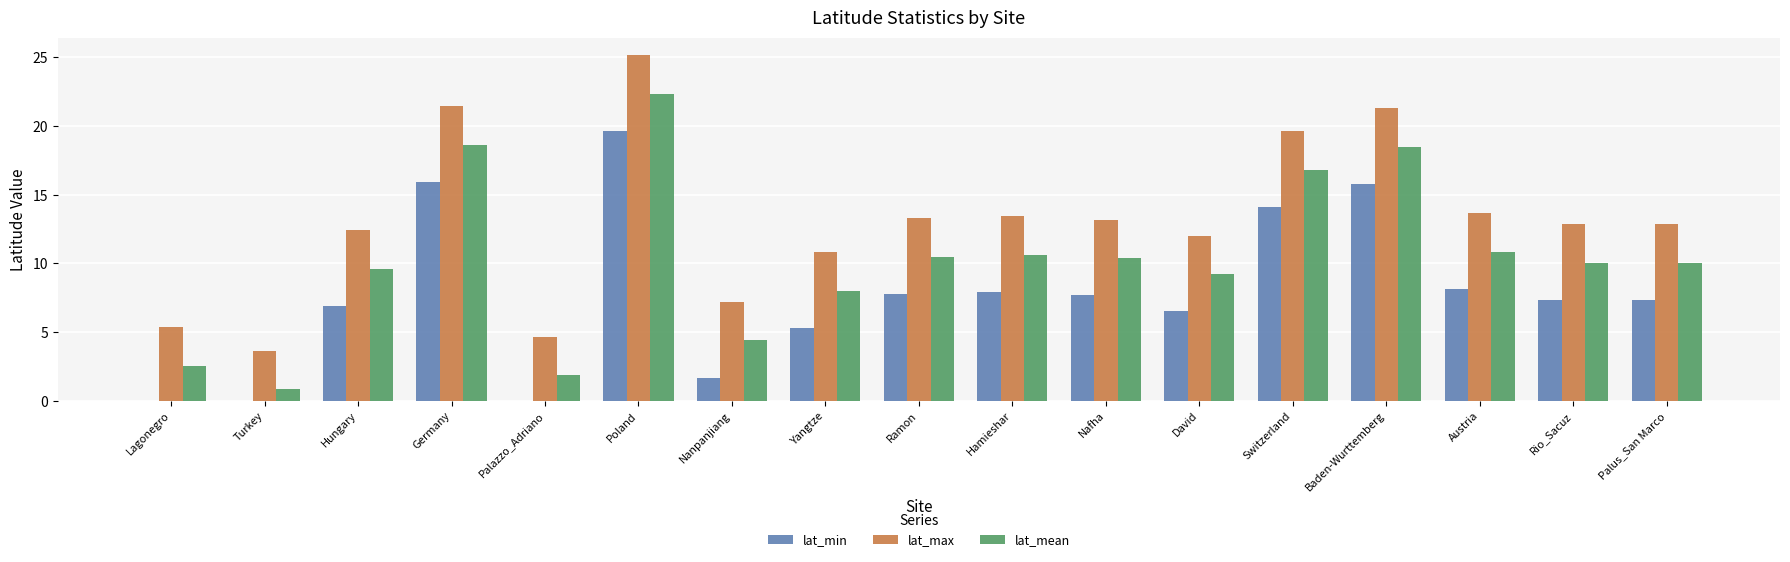

What is the greatest value displayed?

25.2